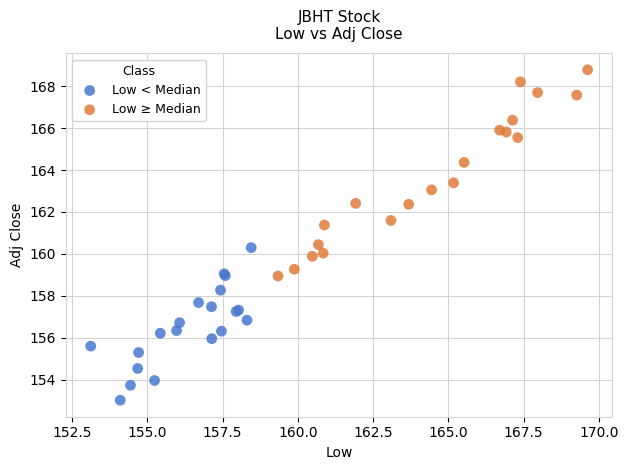

Which series contains the lowest Y value?

Low < Median